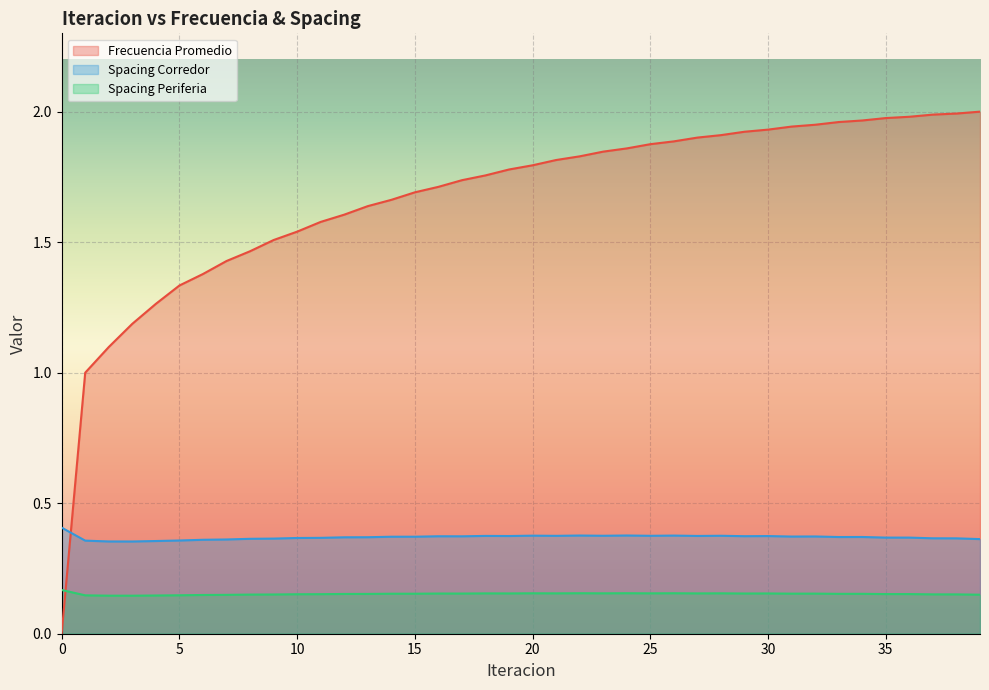

Which series has the largest range (max minus min)?

Frecuencia Promedio